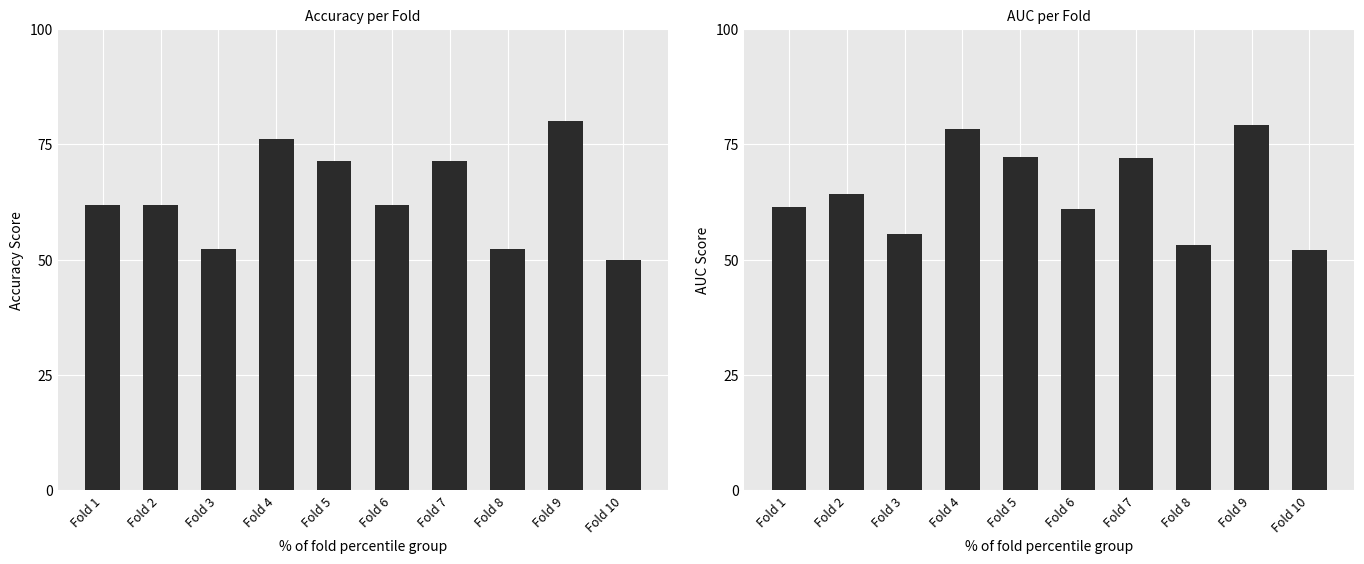

Reading left to right, transcribe all the data shown in this chart.

accuracy: 0.6	0.6	0.5	0.8	0.7	0.6	0.7	0.5	0.8	0.5
auc: 0.6	0.6	0.6	0.8	0.7	0.6	0.7	0.5	0.8	0.5